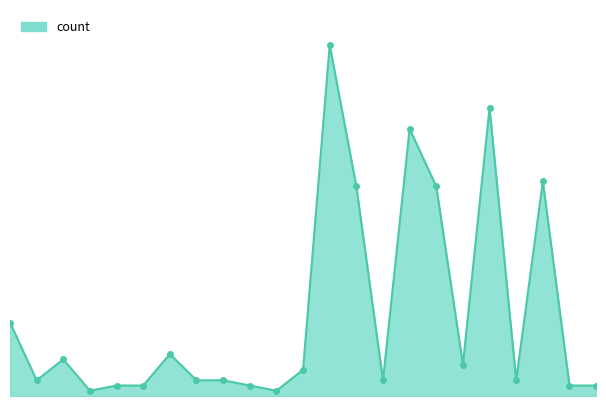

Does the chart have visible grid lines?

No